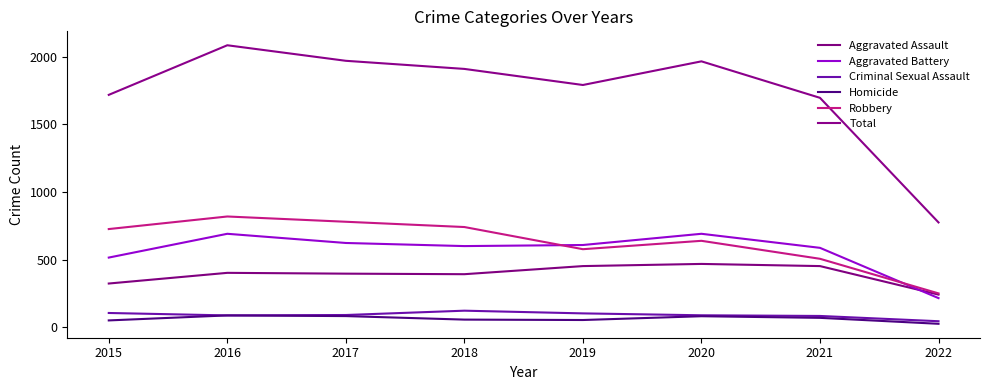

Rank the categories by Criminal Sexual Assault value from highest to lowest.

2018, 2015, 2019, 2017, 2020, 2016, 2021, 2022